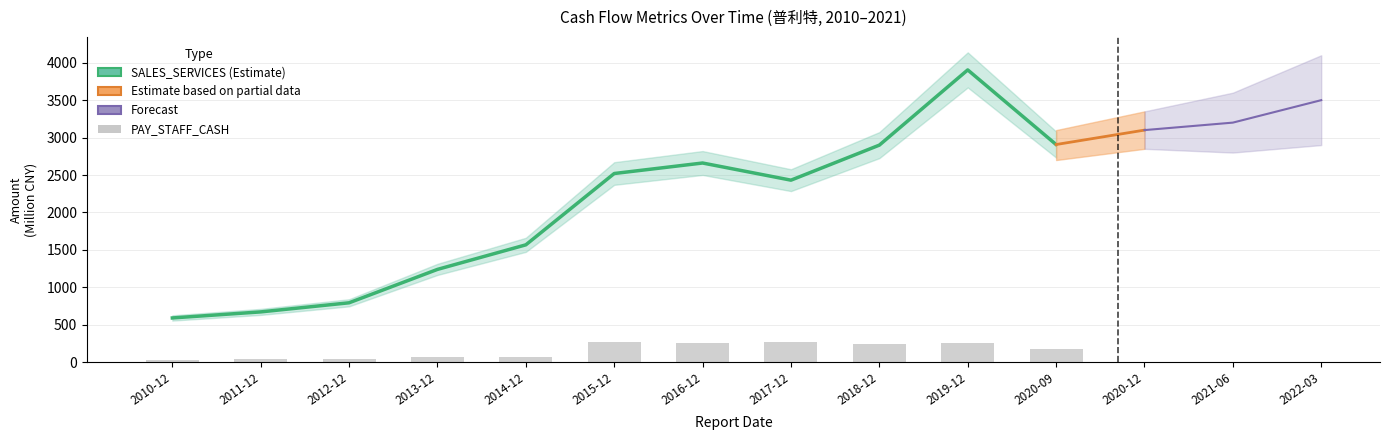

Reading left to right, what are all the values shown in this chart?

SALES_SERVICES: 590.3	671.1	792.8	1239.0	1567.2	2520.0	2660.3	2431.1	2899.3	3904.2	2907.3
PAY_STAFF_CASH: 24.7	35.5	41.4	67.7	73.8	266.5	250.3	271.3	246.8	257.6	181.2